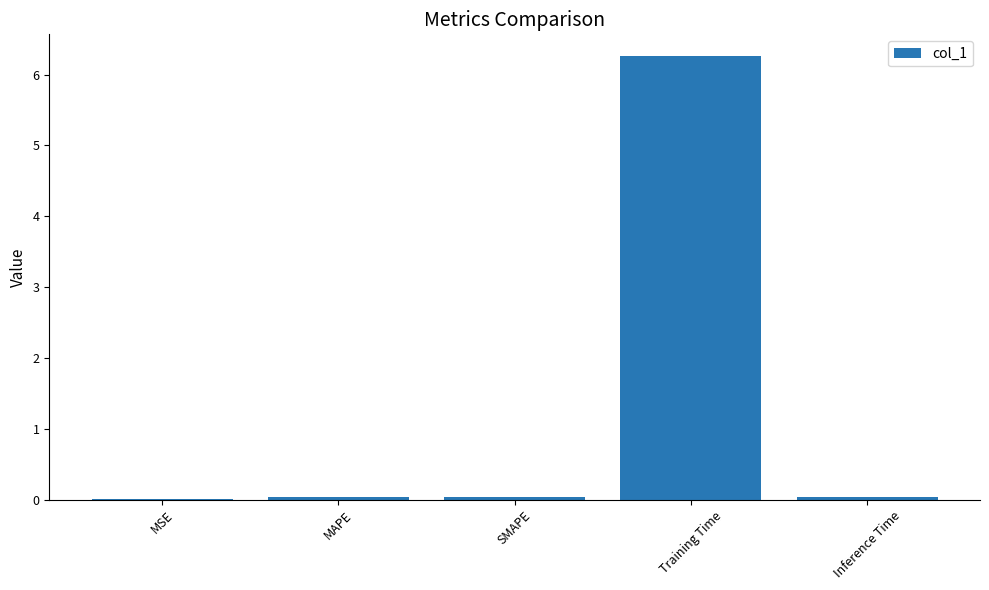

True or false: the data shows 0.0 at MSE.

True